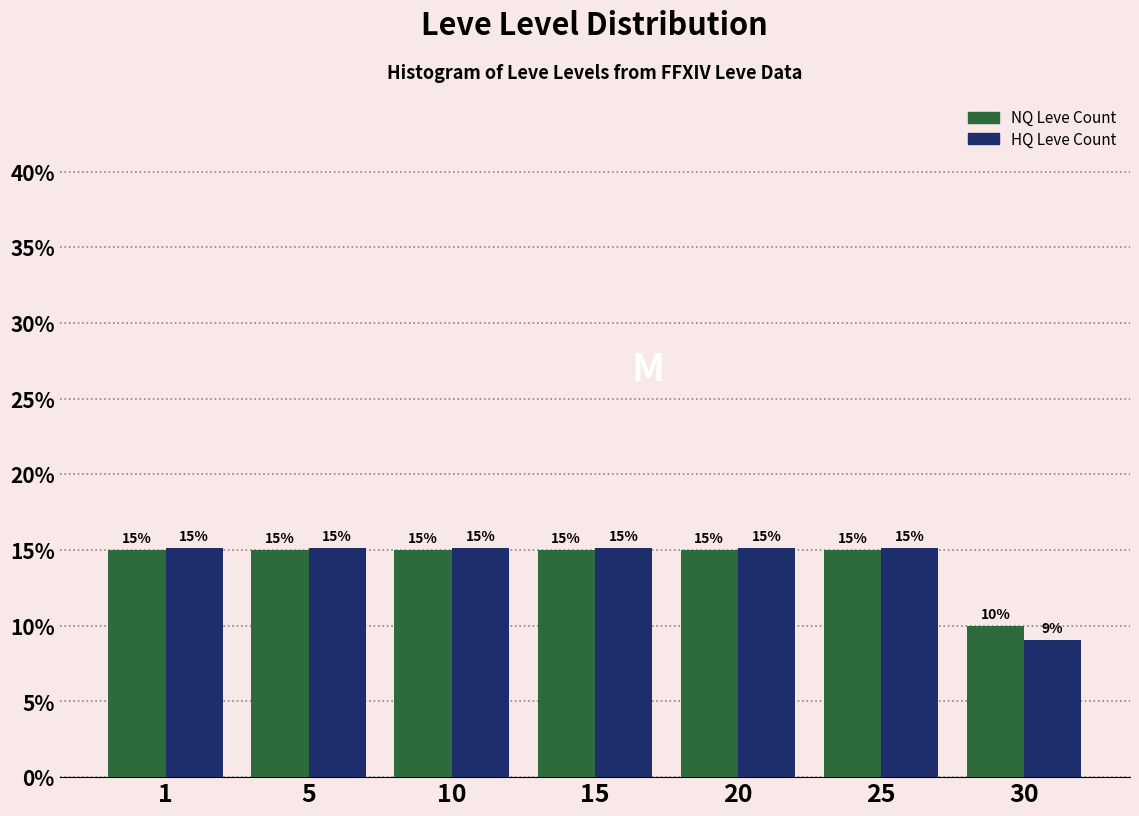

Are the bars grouped side by side (vs. stacked)?

Yes